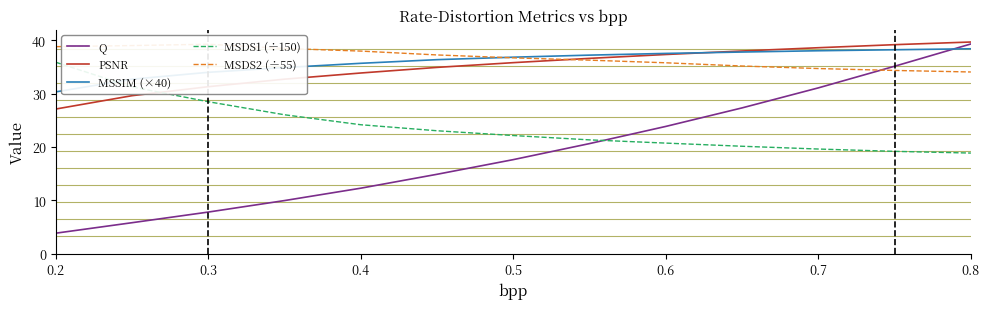

The value of PSNR at 0.4 is 56.9. True or false?

False